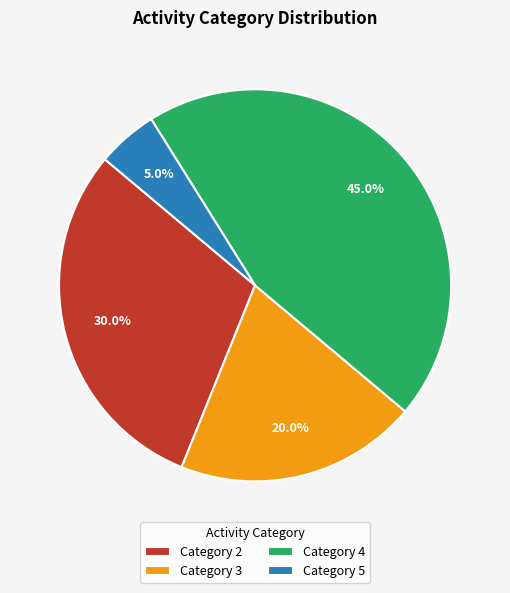

How many segments does this pie chart have?

4